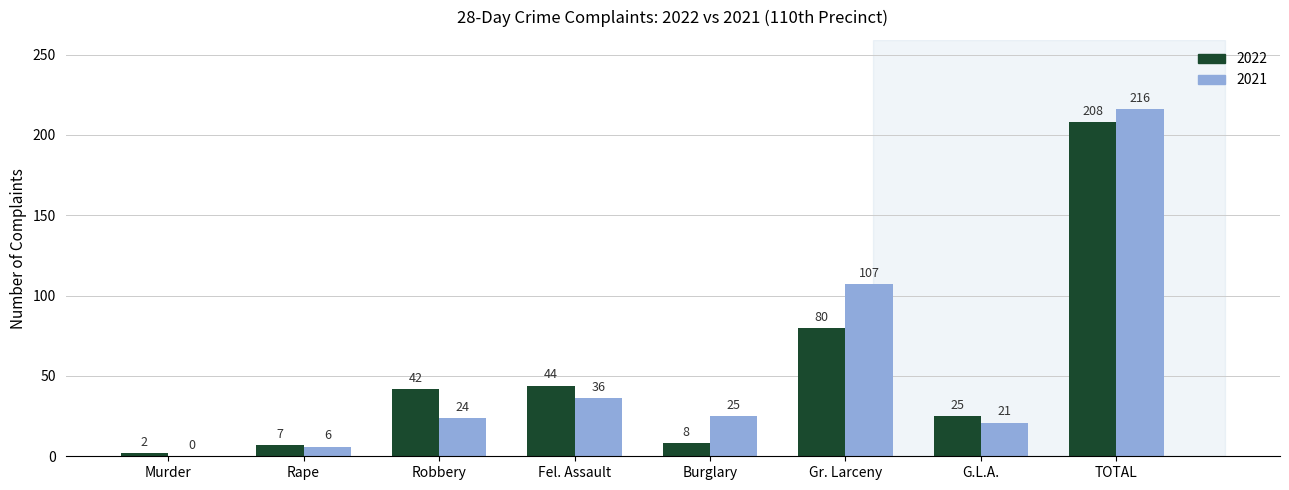

At which category is the sum across all series the highest?

TOTAL